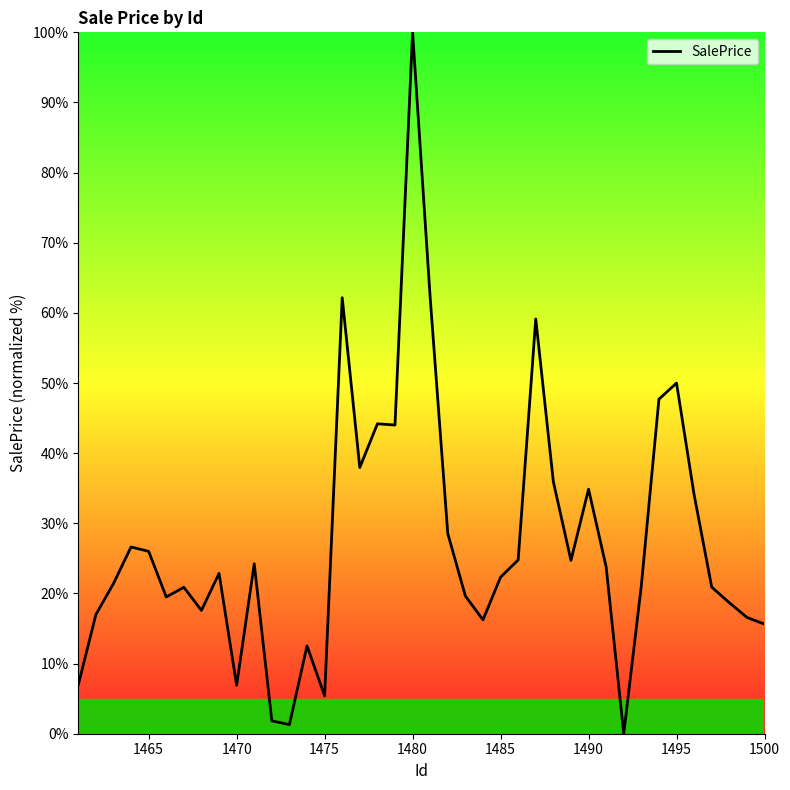

What is the greatest value displayed?

100.0